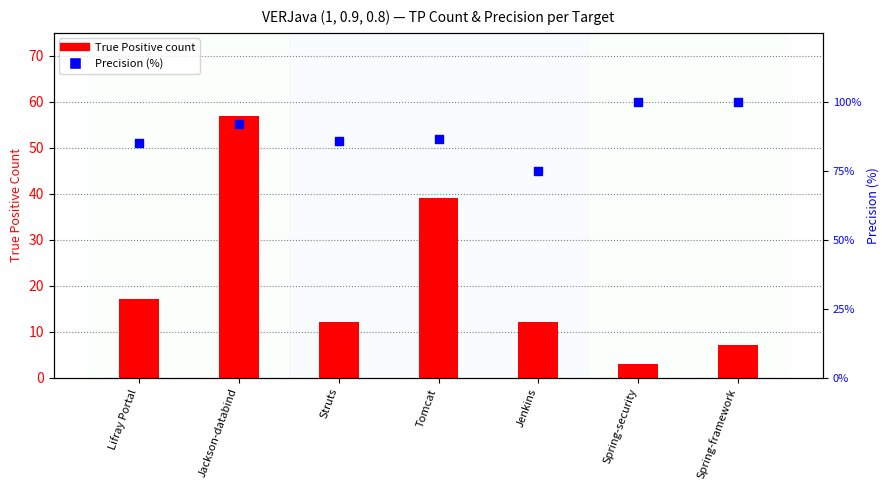

At how many categories does at least one series exceed 95?

2